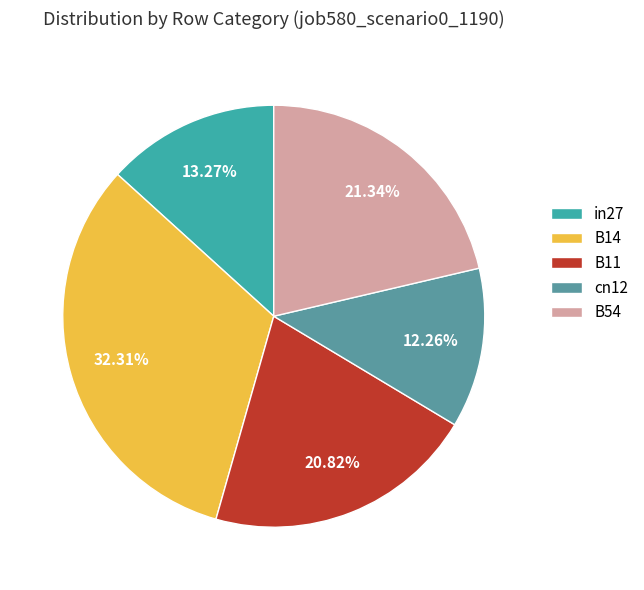

How many segments does this pie chart have?

5